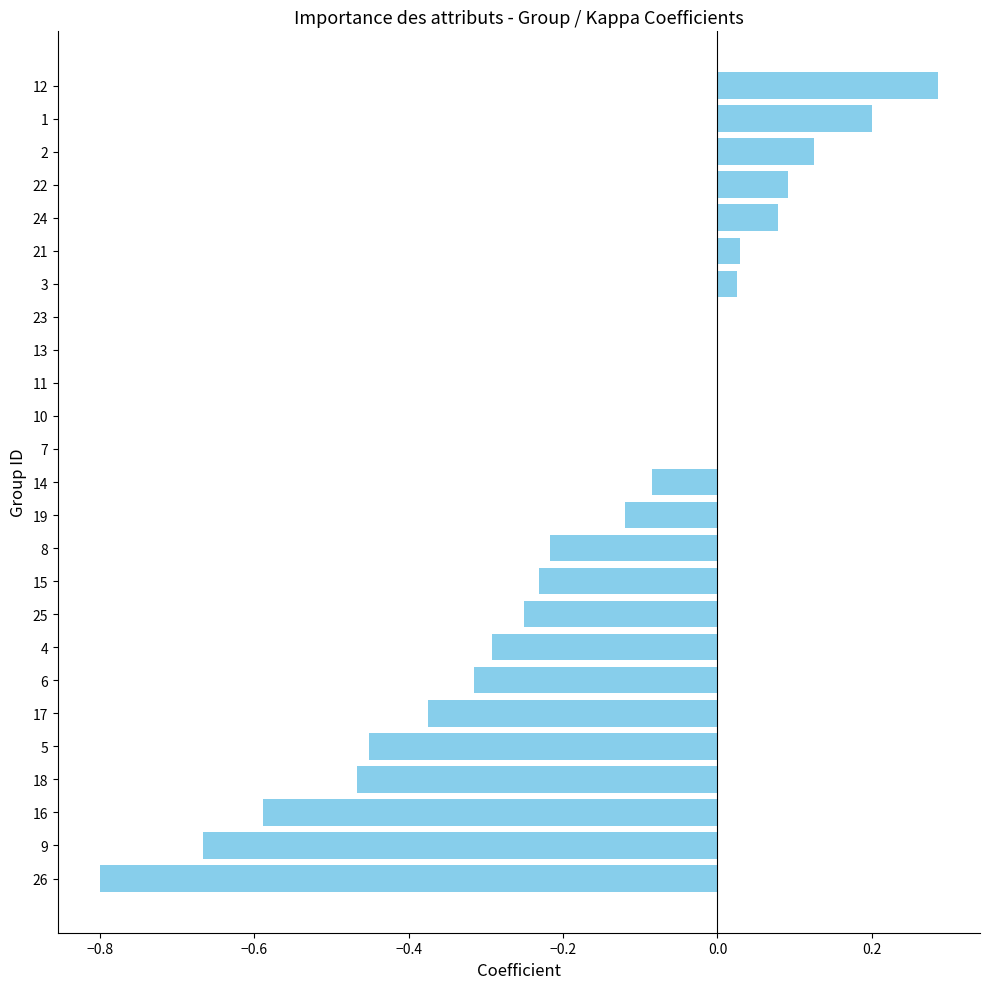

True or false: the data shows -0.4 at 15.

False